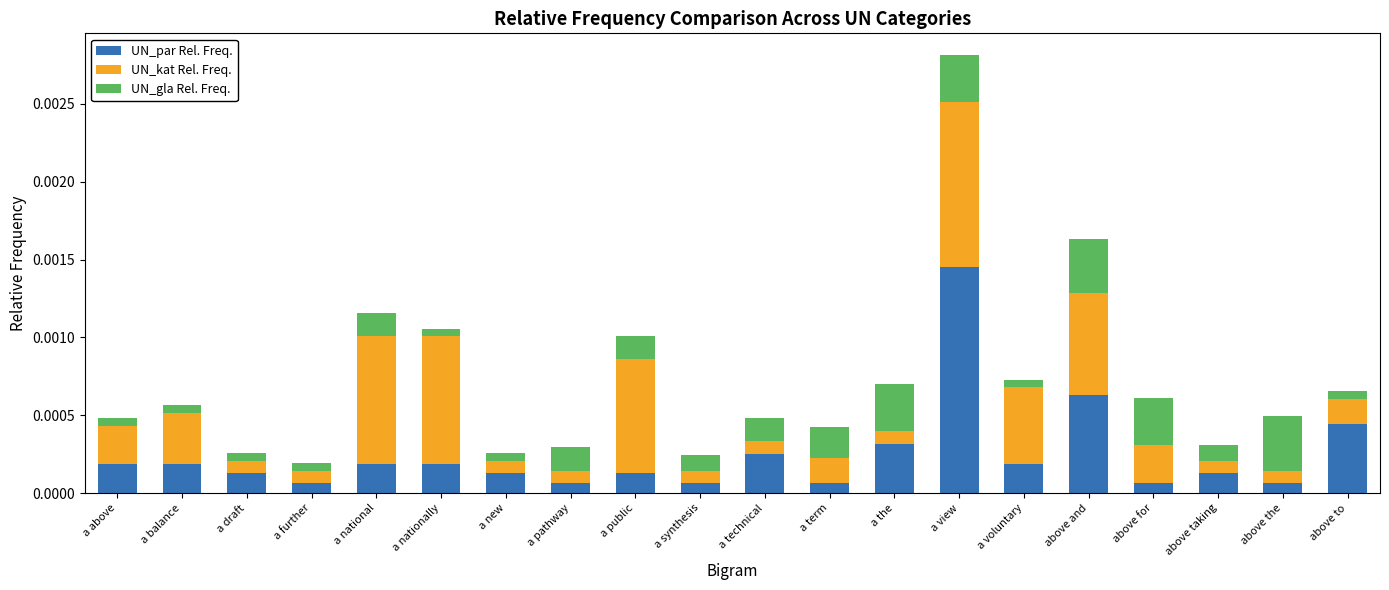

Which category has the highest value in the UN_par Rel. Freq. series?

a view